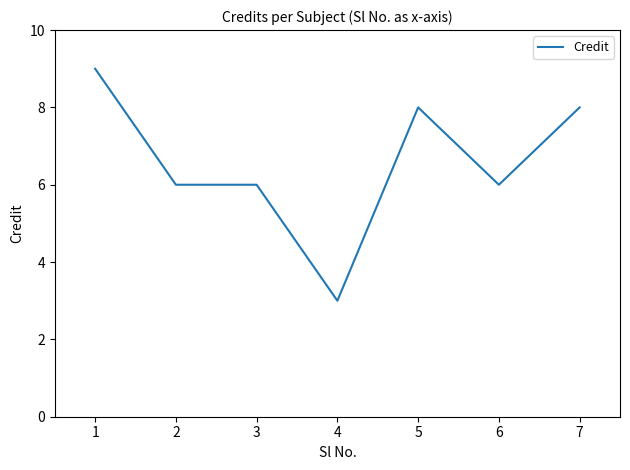

True or false: the data shows 6 at 6.

True